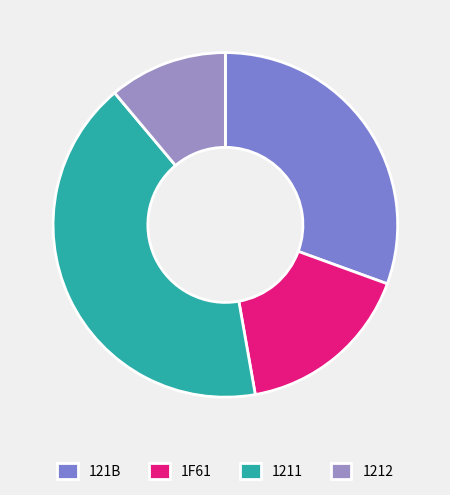

Is it true that 121B is 36% of the pie?

False